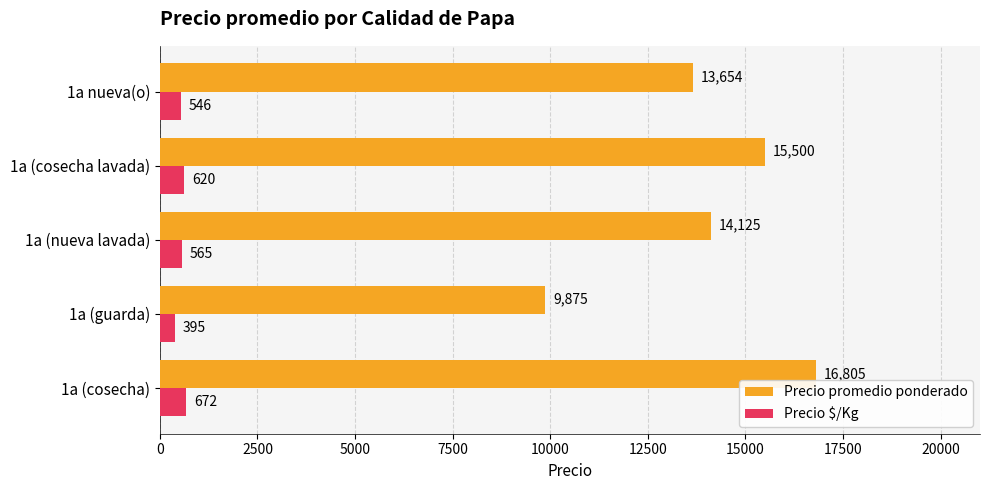

List the series in order of their peak value, lowest first.

Precio $/Kg, Precio promedio ponderado